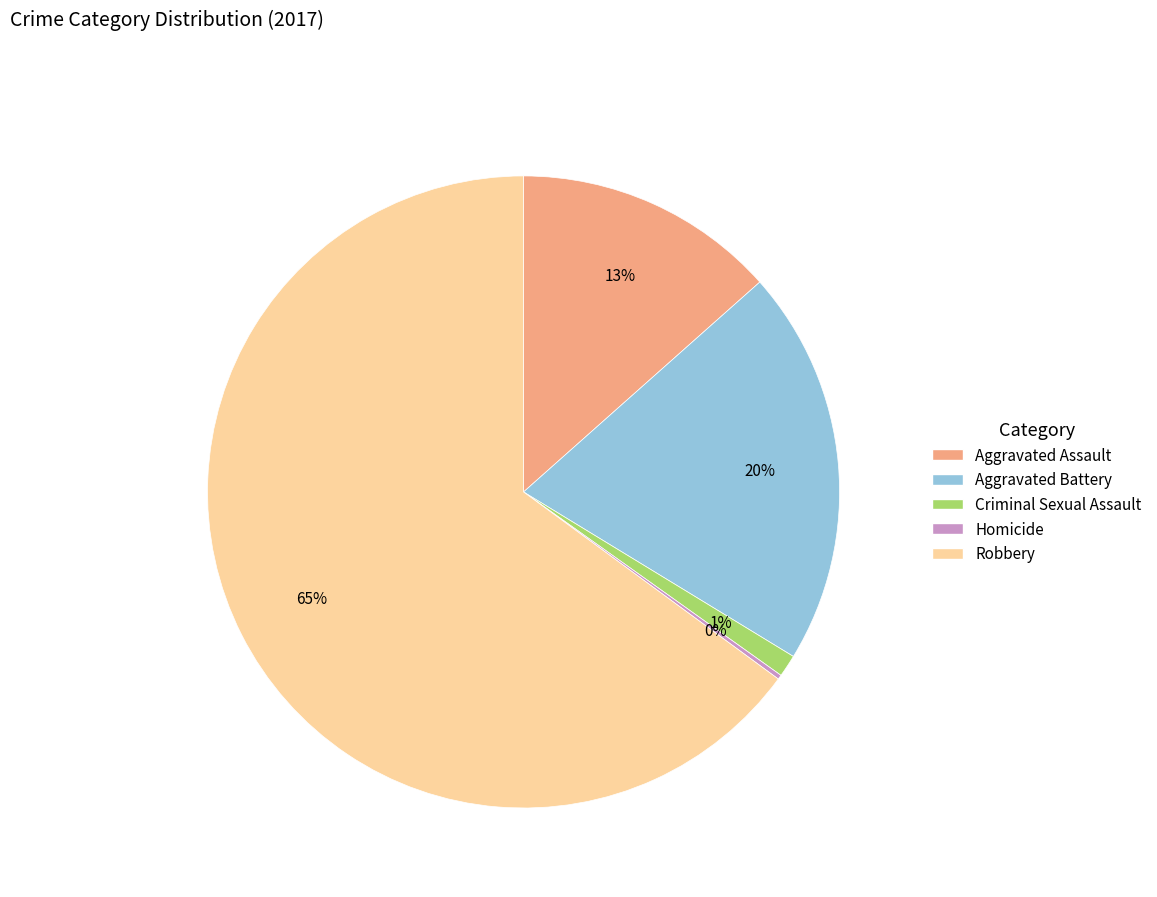

Between Robbery and Criminal Sexual Assault, which is larger?

Robbery